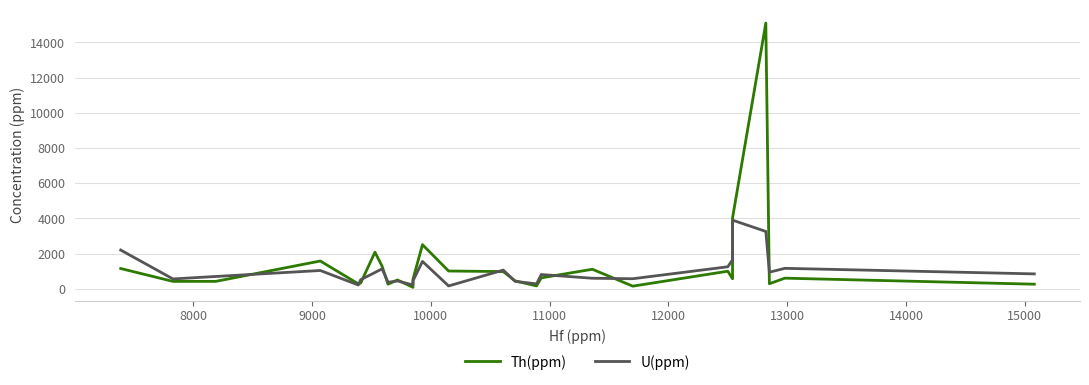

How many data points in Th(ppm) are above 571?

13